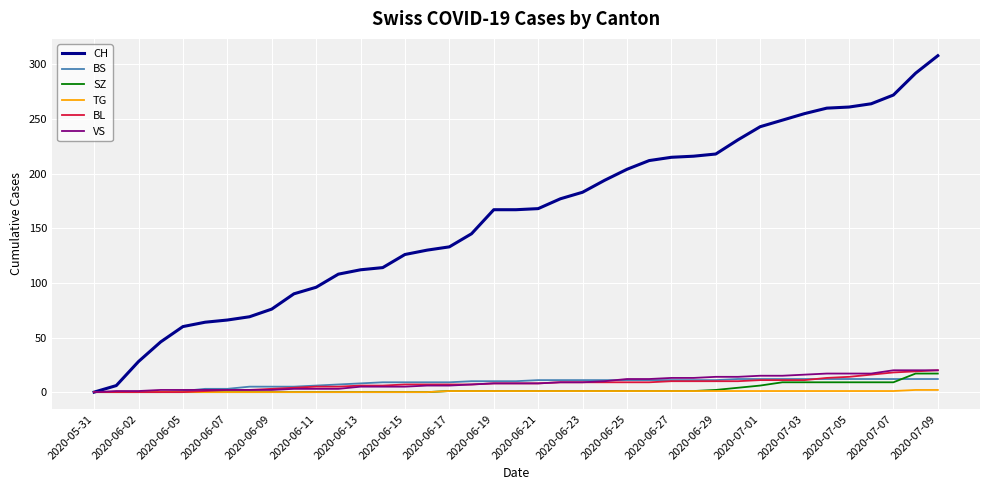

Which series has the largest total across all categories?

CH